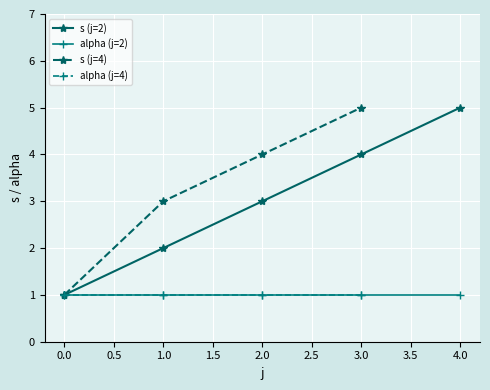

True or false: s (j=2) has a value of 4 at 3.0.

True